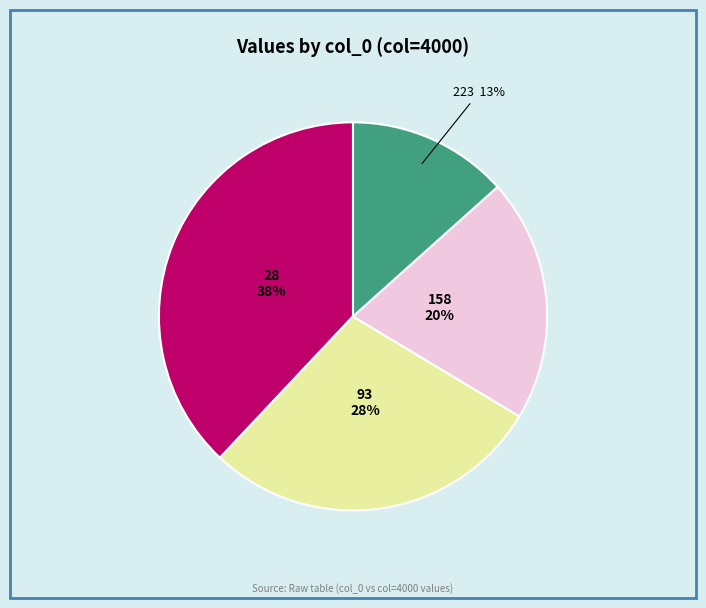

Is there any slice that represents more than half of the pie?

No